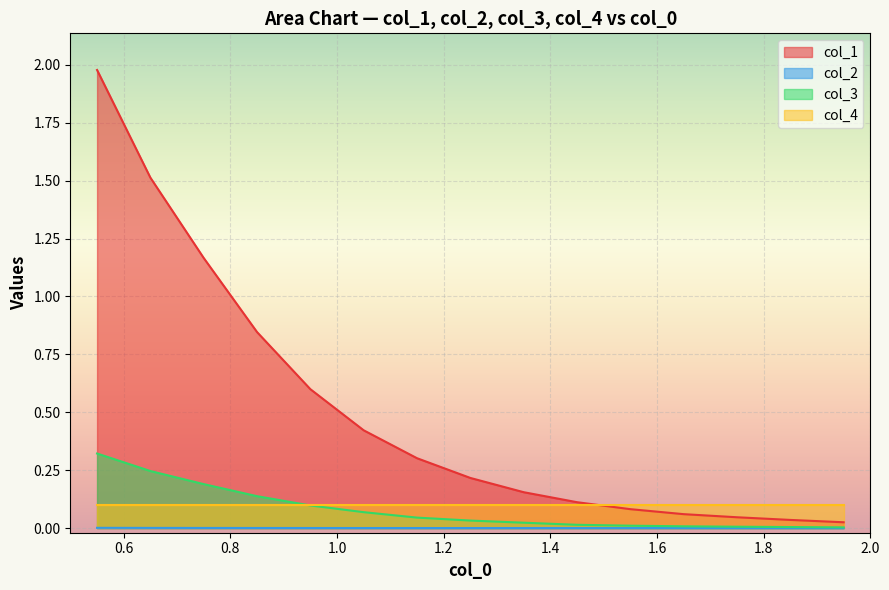

What is the difference between the second highest and minimum values in the col_1 series?

1.5